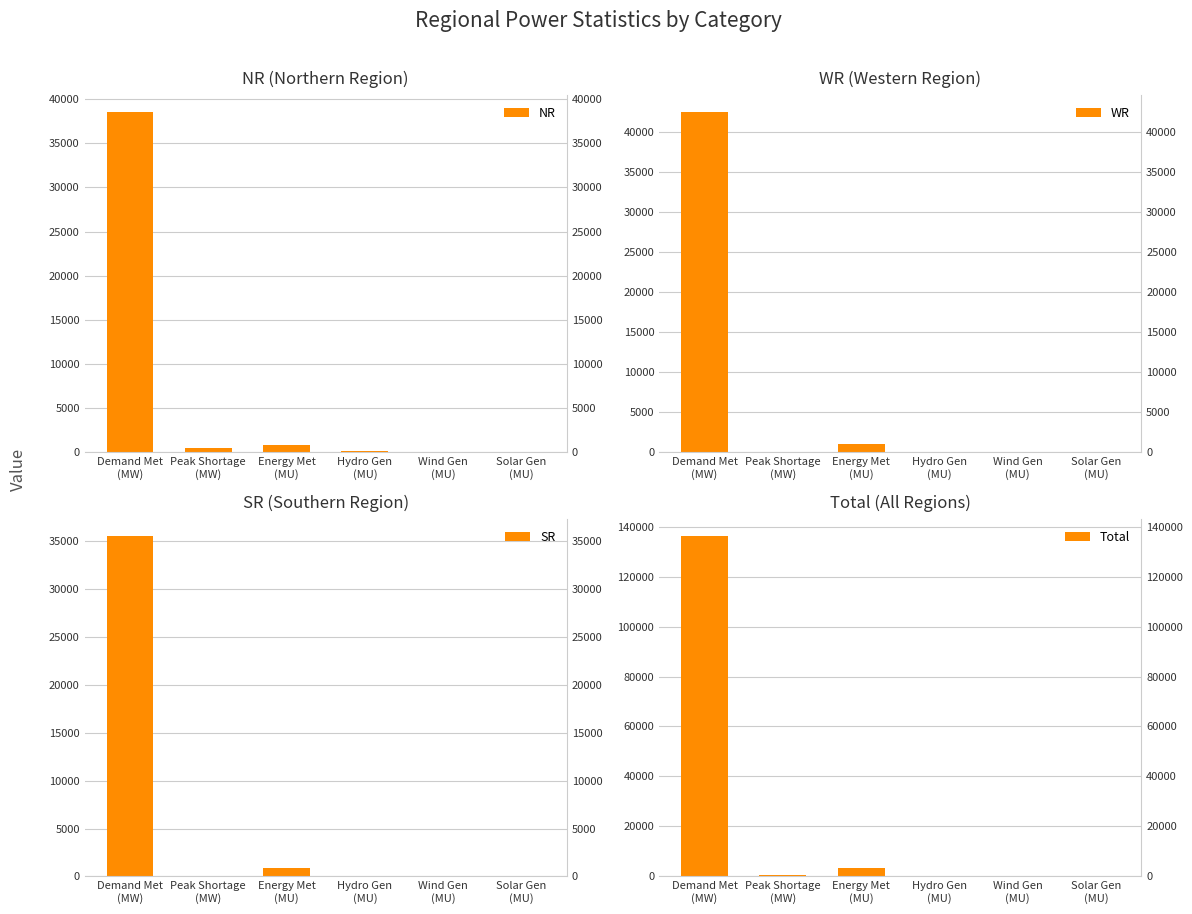

Which has a higher value, Solar Gen
(MU) or Energy Met
(MU)?

Energy Met
(MU)